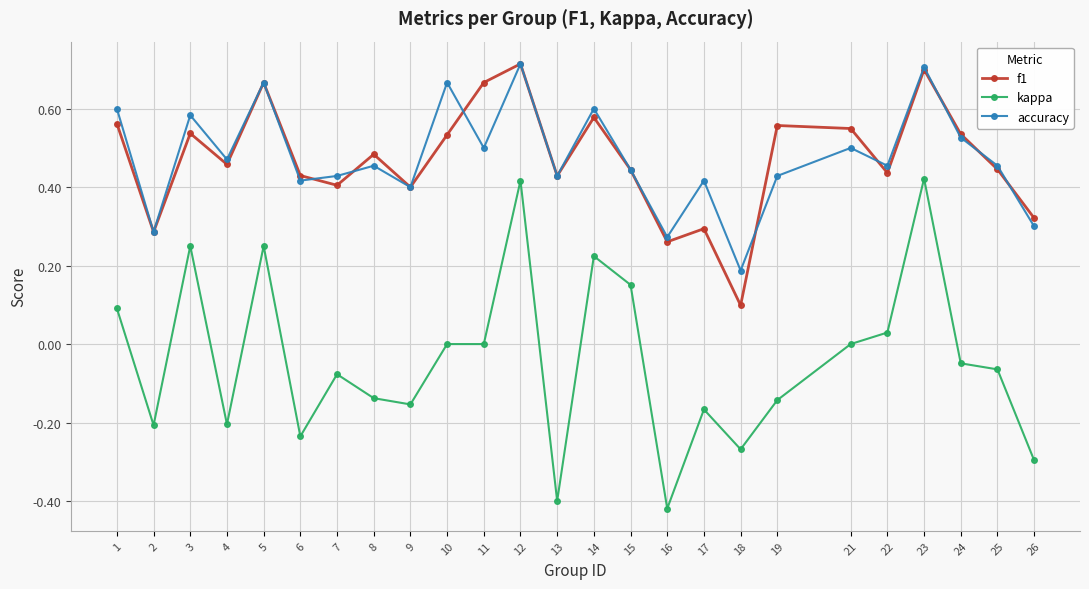

At which category does f1 reach its first local valley?

2